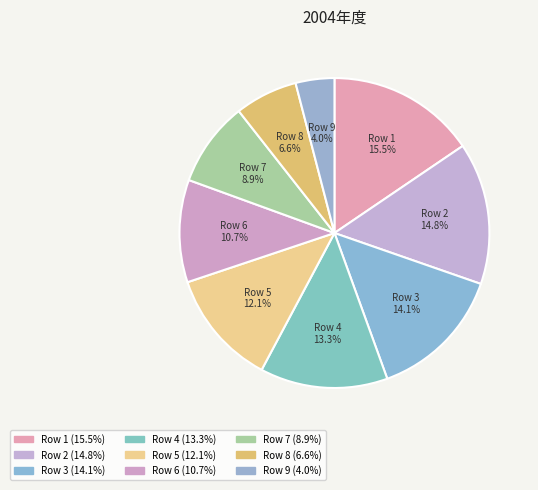

Which category has the biggest portion of the pie?

Row 1